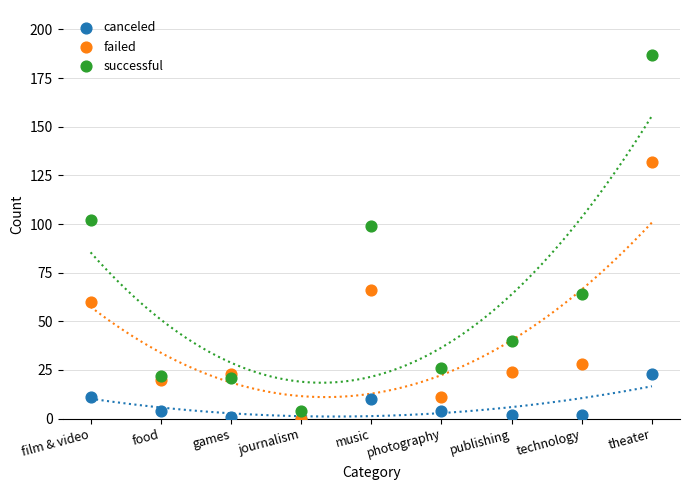

Across all series, what Y value is closest to 93?

99